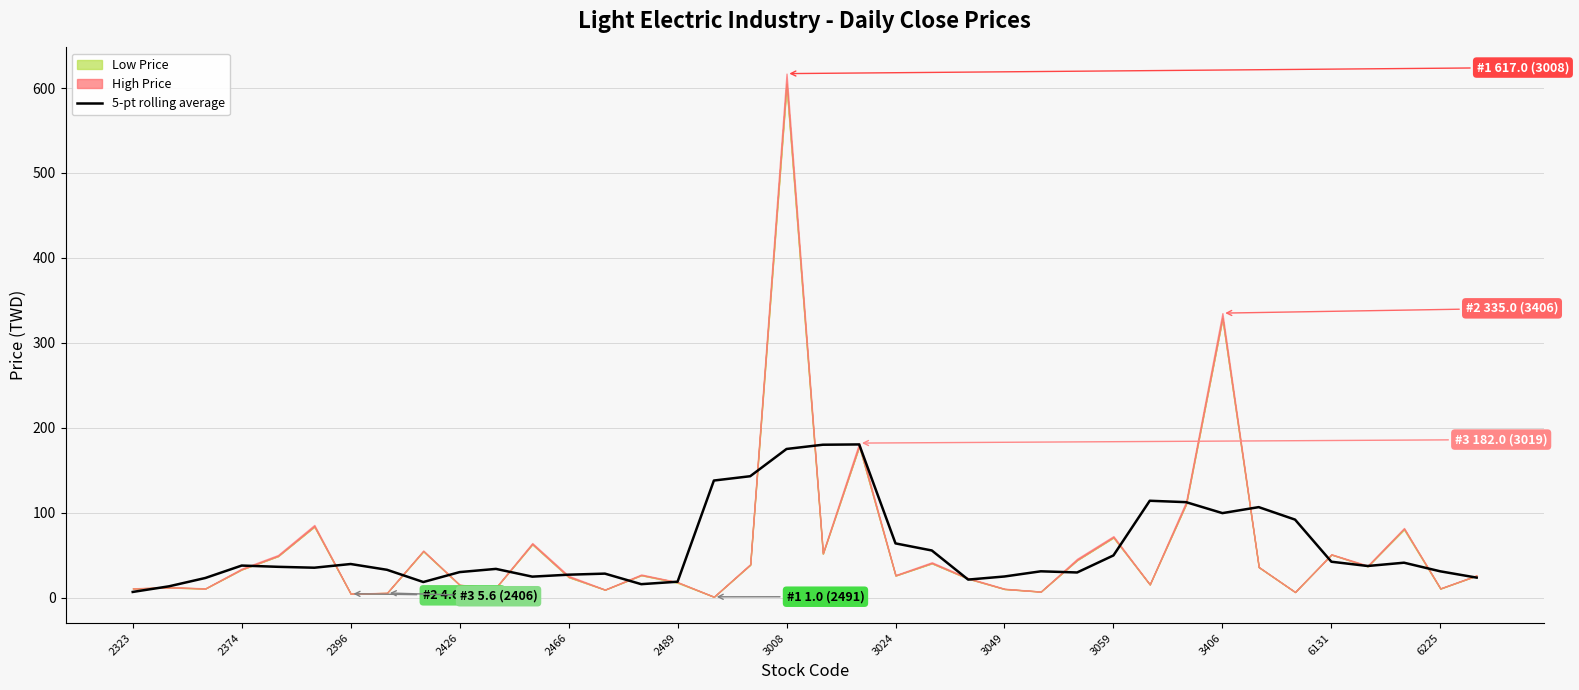

What is the maximum value for 5-pt rolling average?

180.4